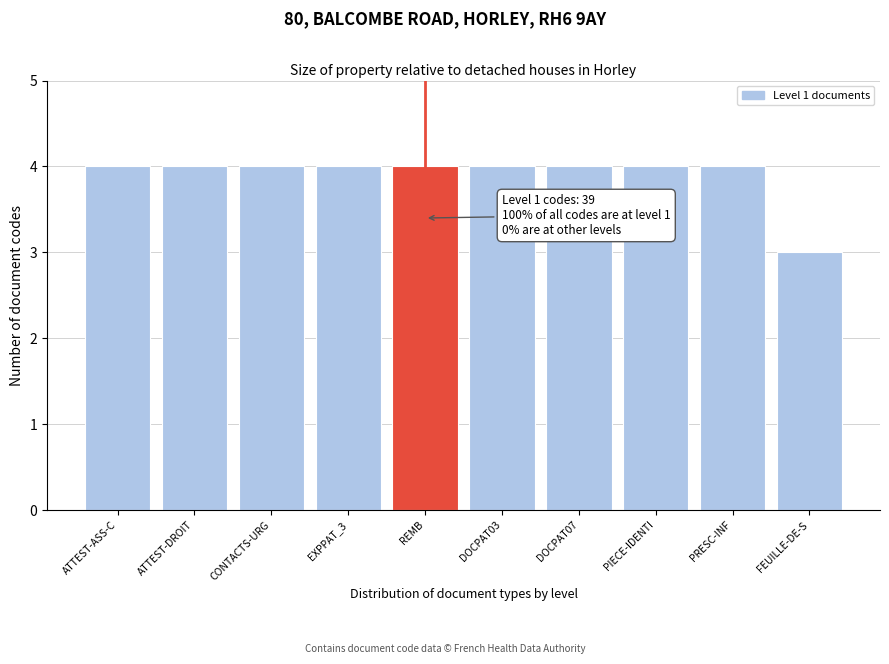

Reading right to left, transcribe all the data shown in this chart.

3	4	4	4	4	4	4	4	4	4